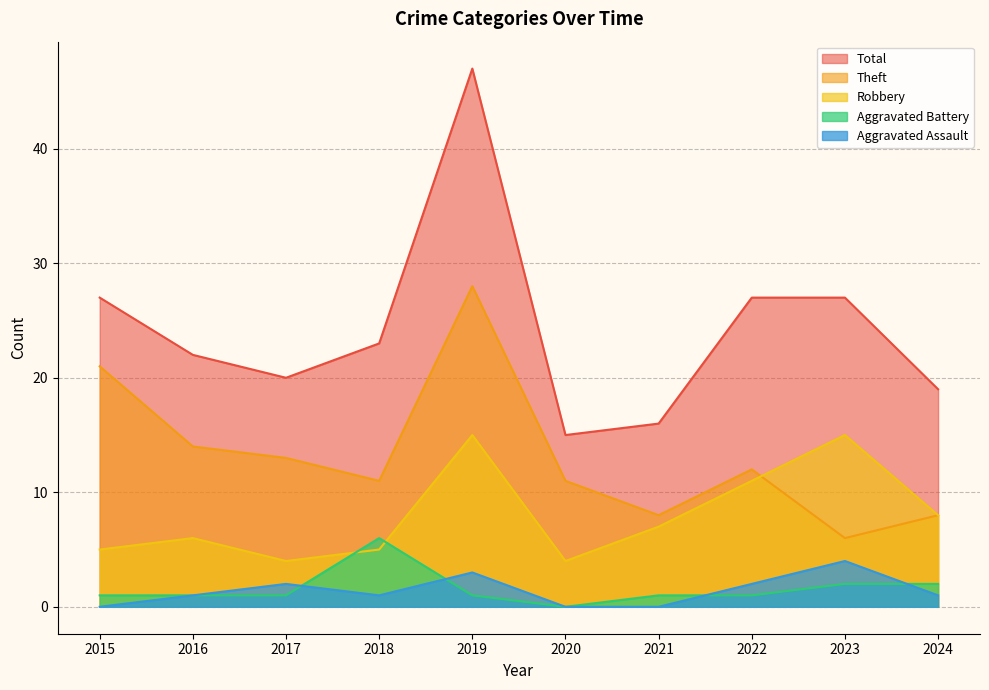

True or false: Theft and Total intersect in this chart.

False